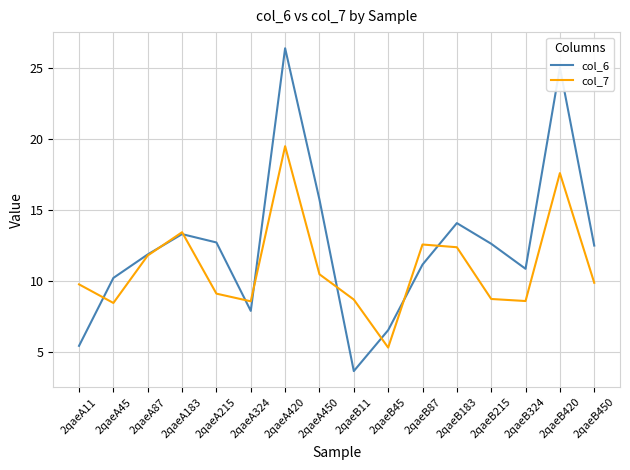

True or false: col_7 and col_6 cross at least once.

True